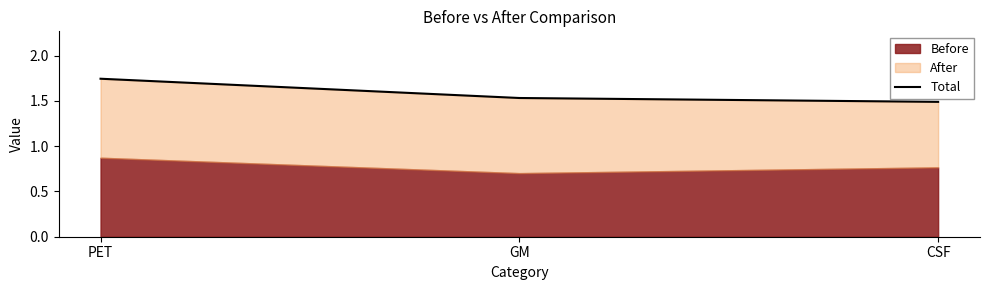

How many values are between 1 and 2?

3